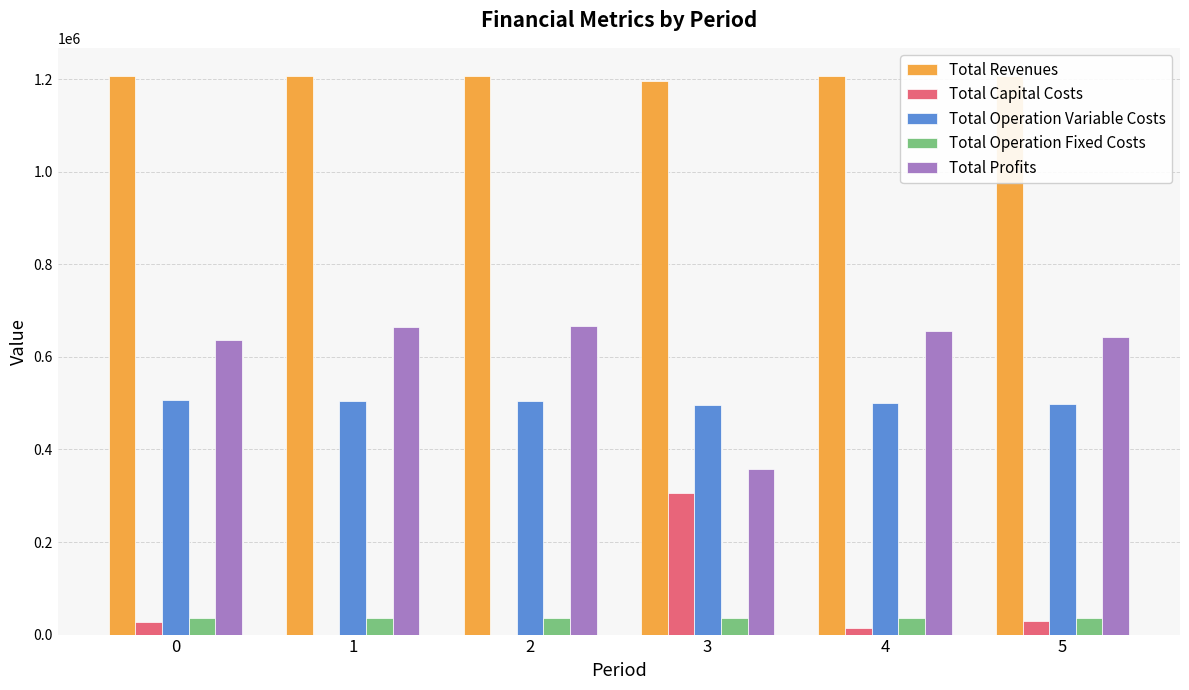

Between 3 and 4, which is larger?

4